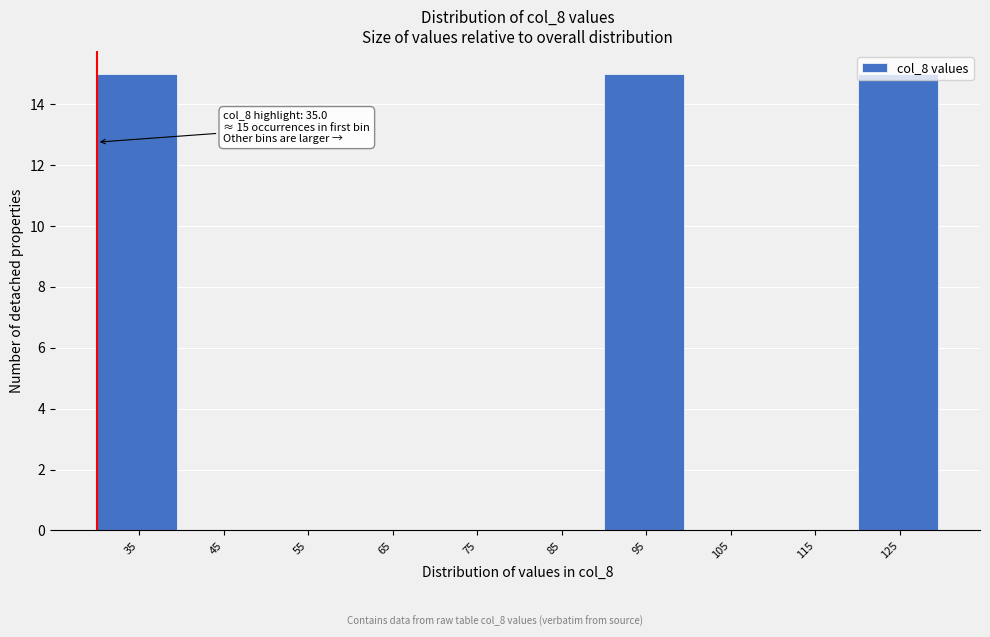

Which has a higher value, 125 or 105?

125